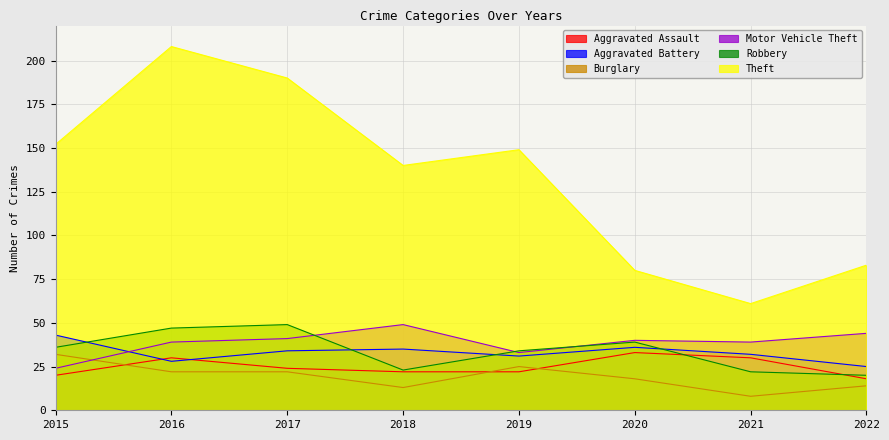

At how many categories does at least one series exceed 10?

8